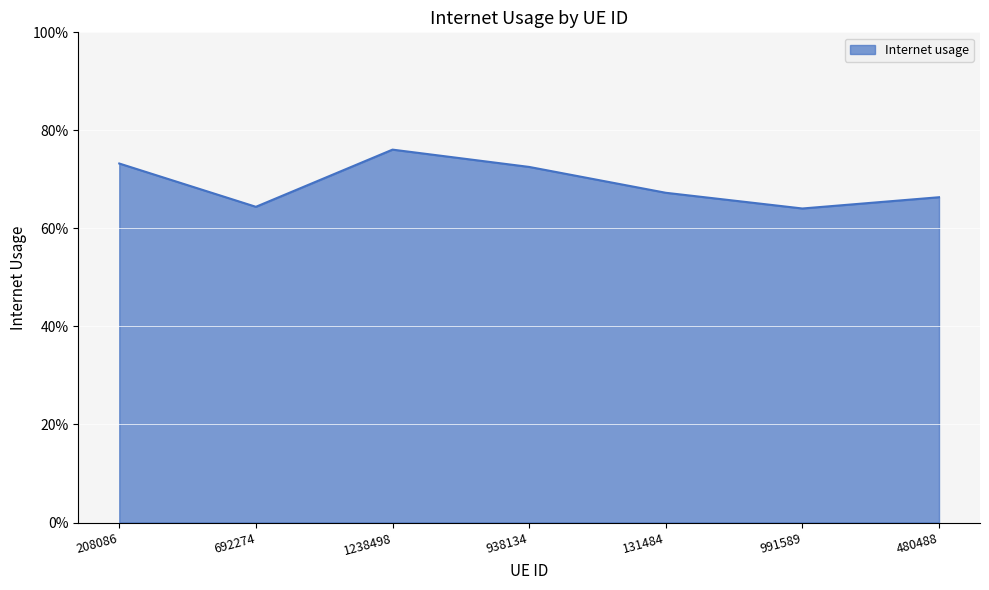

How many interior local peaks (higher than both neighbors) does the data have?

1